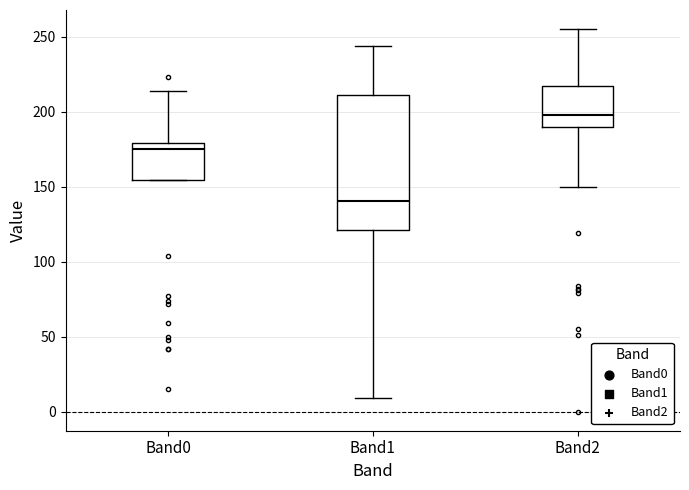

Which box's median line is the highest?

Band2